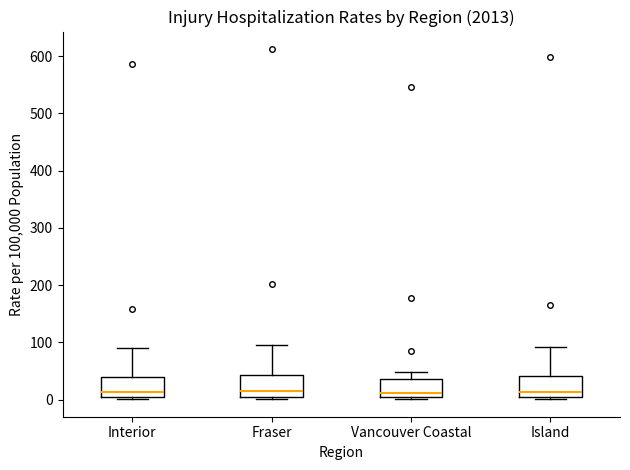

Reading left to right, read every box against the y-axis: the position of its median line, the range the box covers, and the ends of its whiskers. The values are not printed on the chart, so give them approximately, as read against the axis.

Interior: median 10, box 0 to 40, whiskers 0 (just below the box's lower edge) to 90
Fraser: median 20, box 0 to 40, whiskers 0 (just below the box's lower edge) to 100
Vancouver Coastal: median 10, box 0 to 40, whiskers 0 (just below the box's lower edge) to 50
Island: median 10, box 0 to 40, whiskers 0 (just below the box's lower edge) to 90